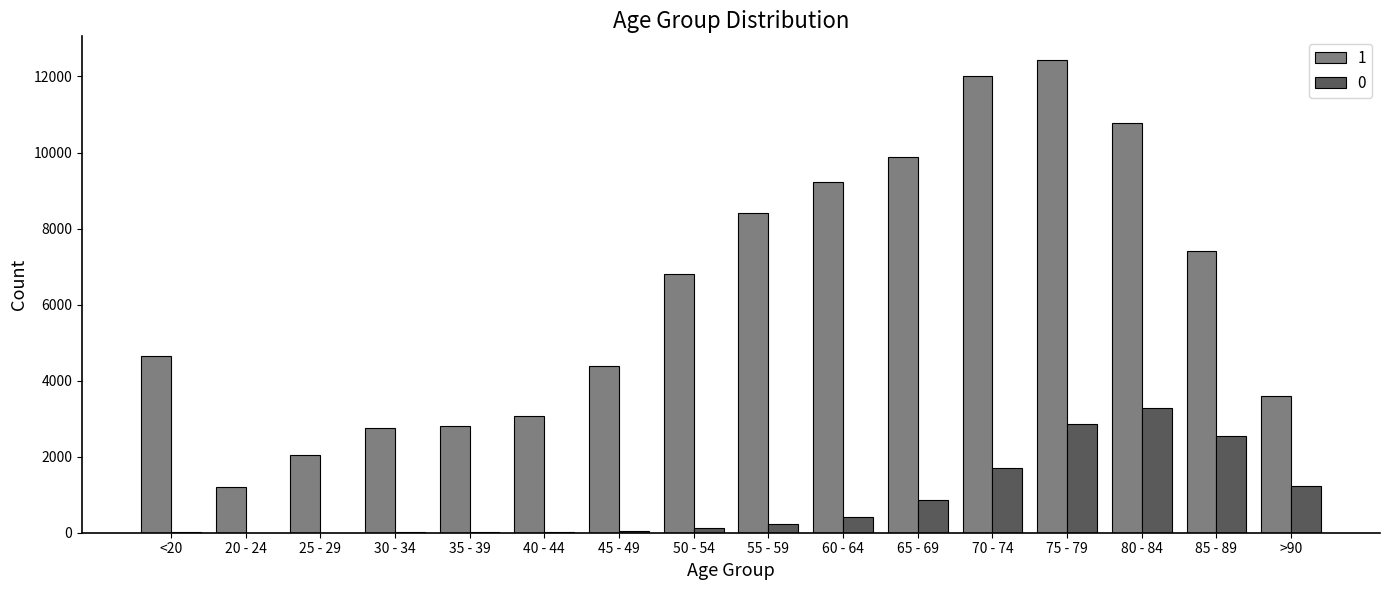

Which series has the widest spread of values?

1